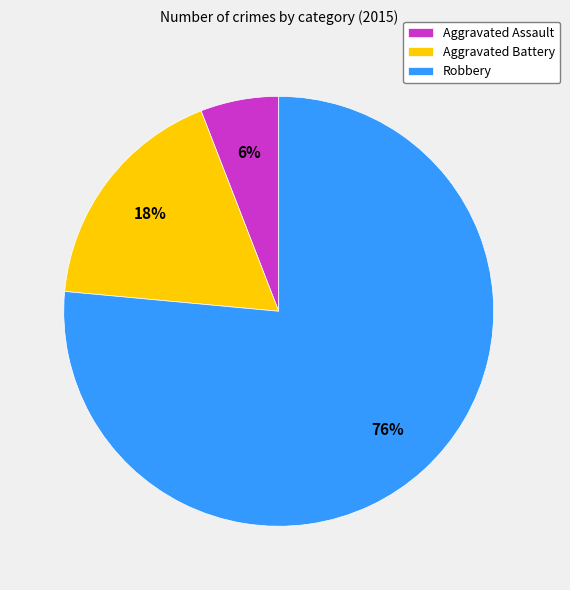

The Aggravated Assault slice represents 6% of the pie. True or false?

True